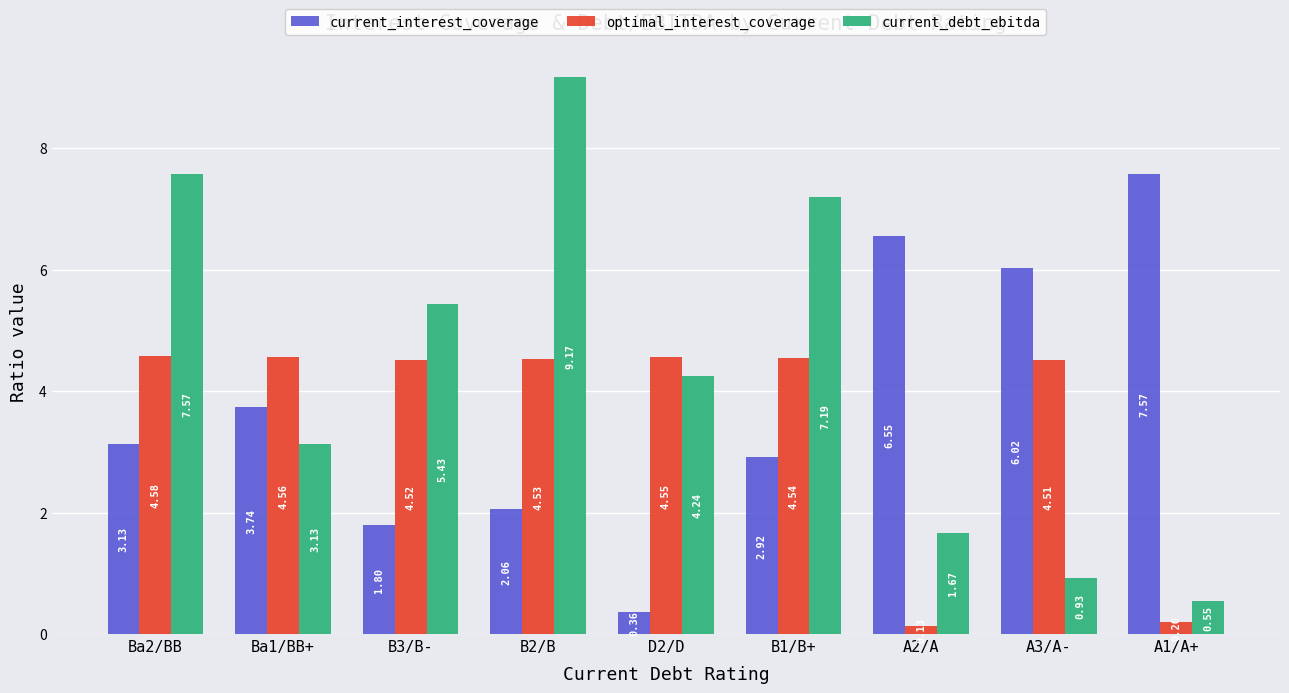

What position from the right is B3/B-?

7